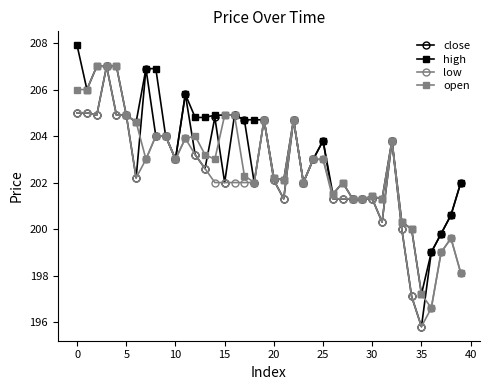

What is the average value of the low series?

202.1